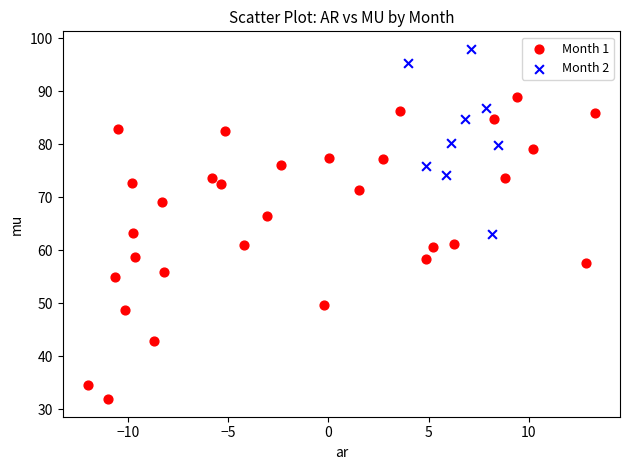

Which series contains the highest Y value?

Month 2